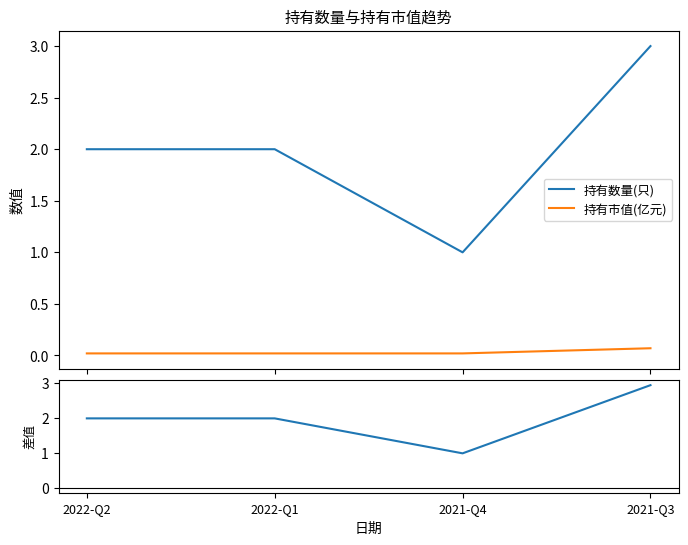

How many 持有数量(只) values are between 2 and 3?

3